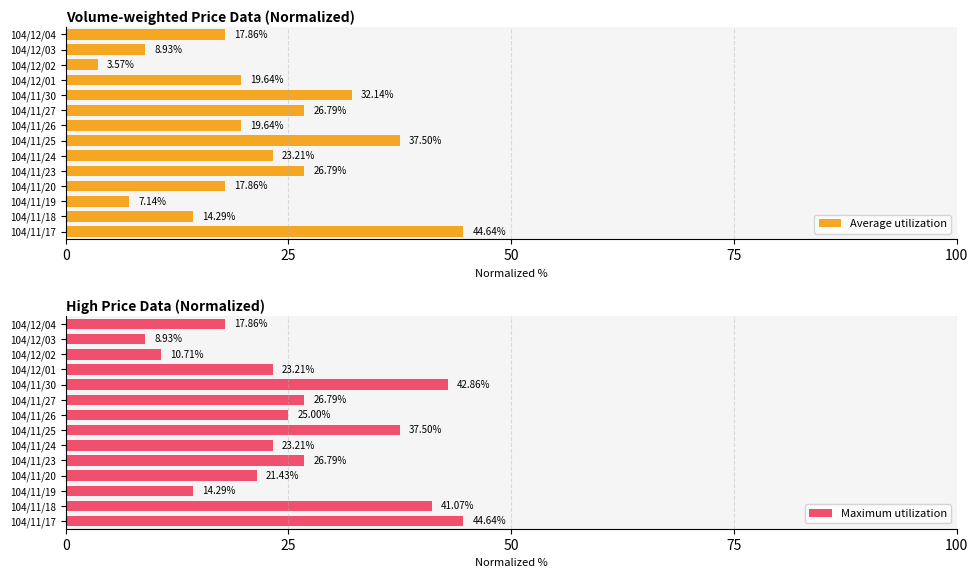

Which series has the largest total across all categories?

Maximum utilization